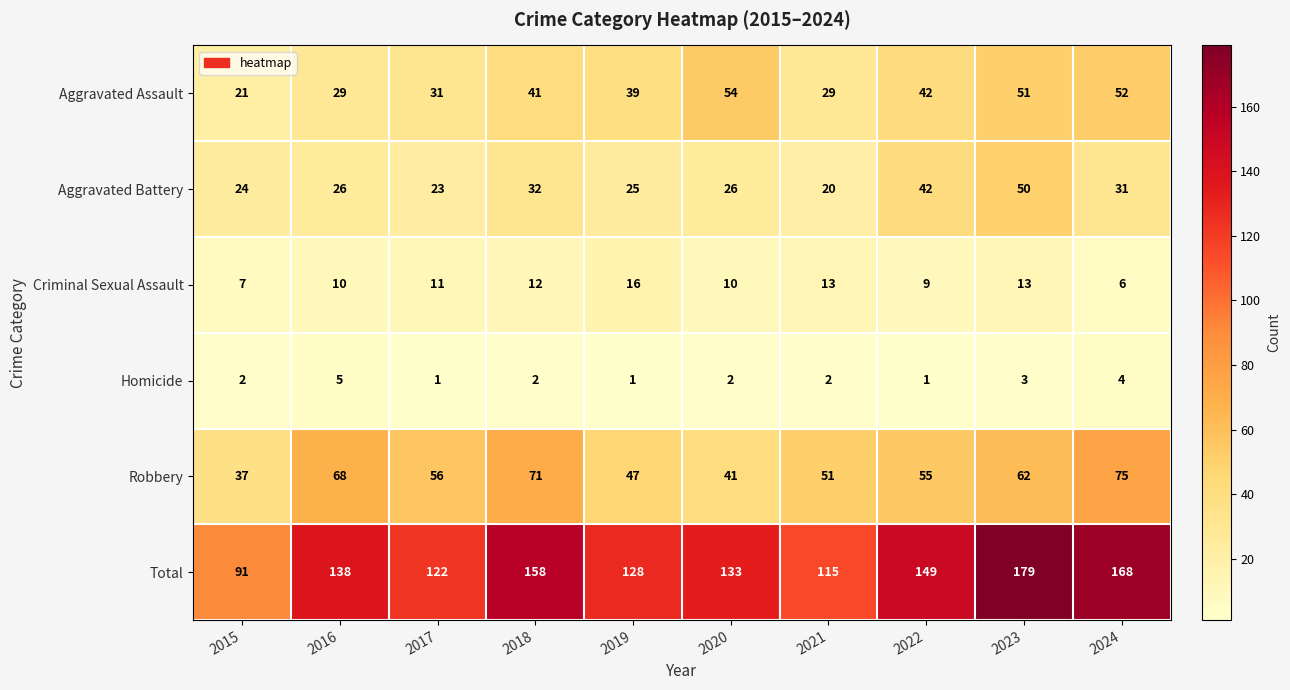

What is the total value across all series at 2018?

316